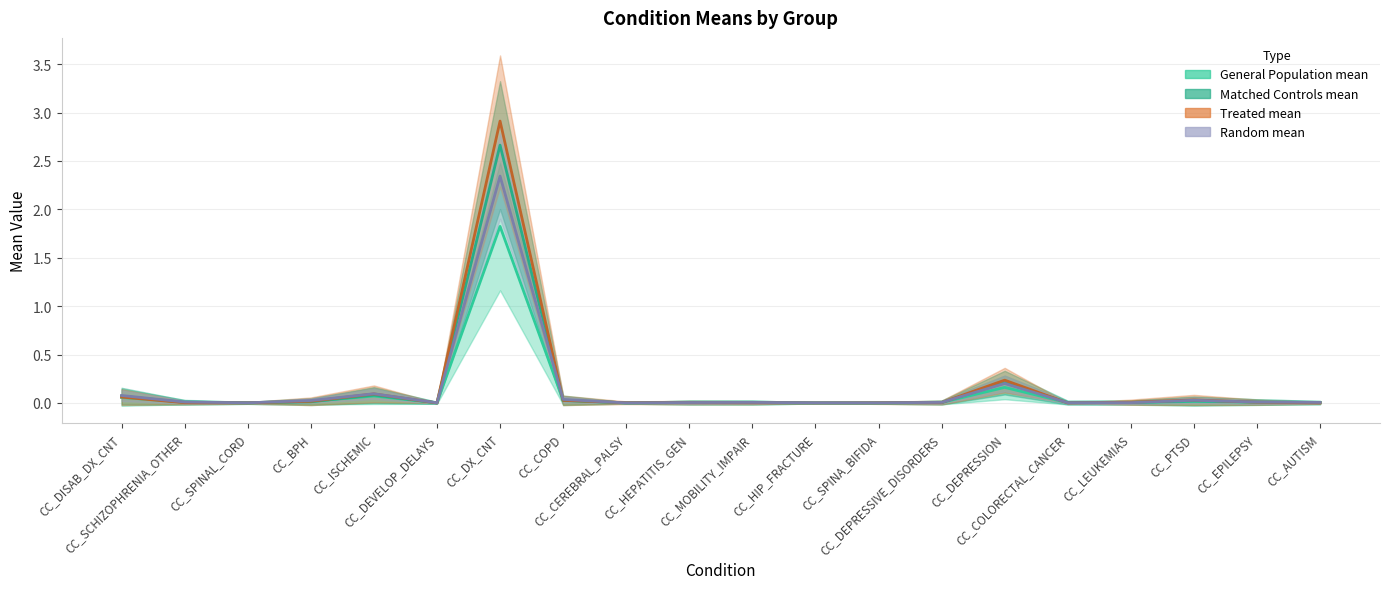

What is the average value of the General Population mean series?

0.1